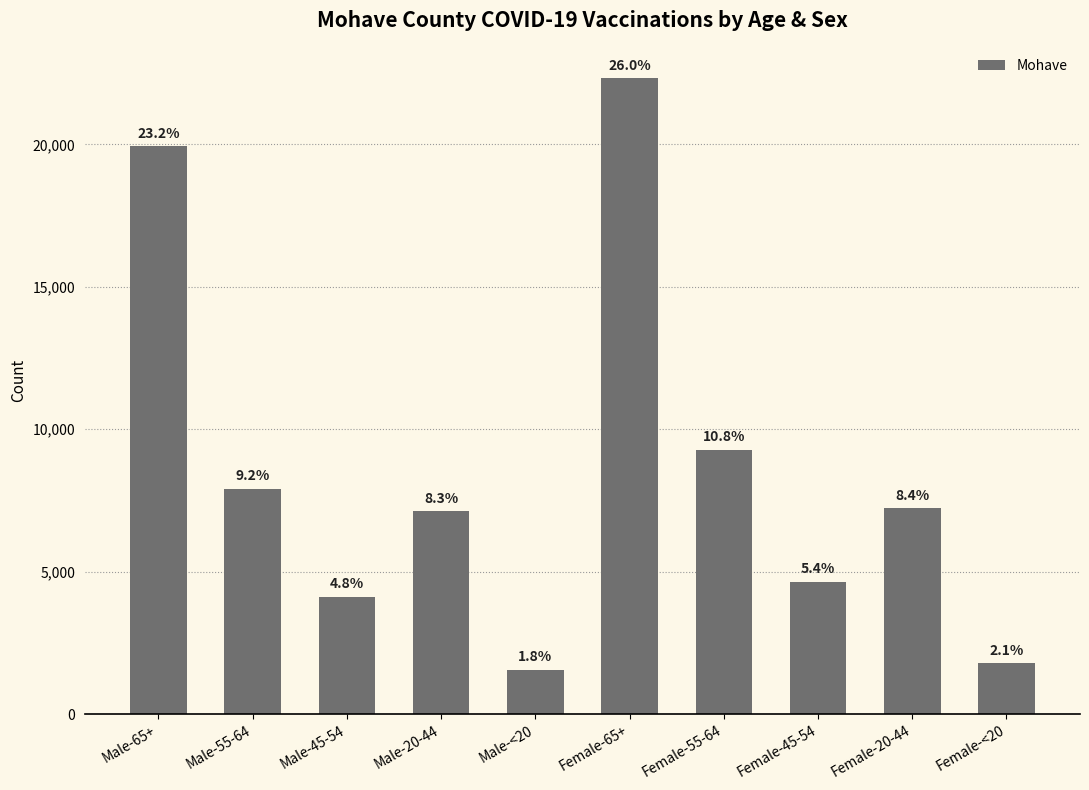

What is the value of the 4th bar from the left?

7121